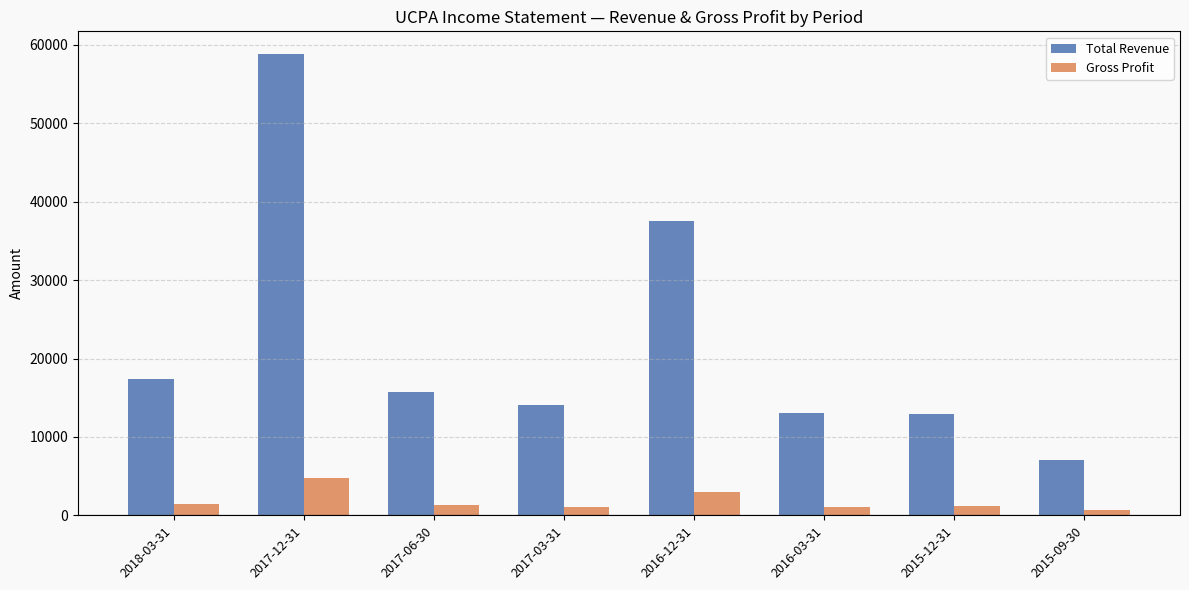

Rank the series at 2017-03-31 from lowest to highest value.

Gross Profit, Total Revenue